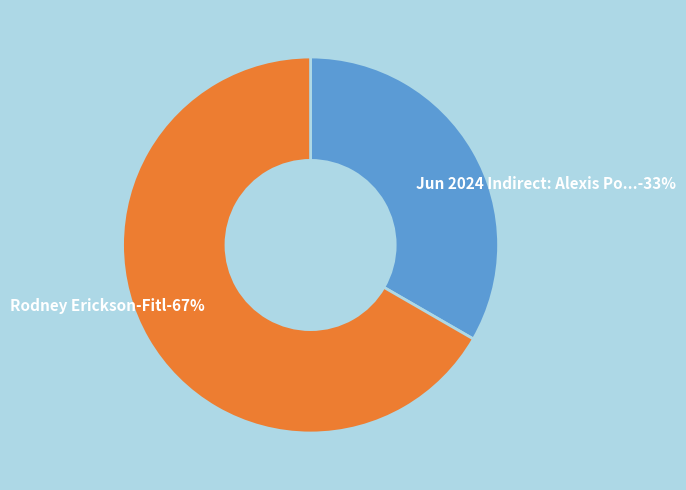

True or false: Rodney Erickson-Fitl accounts for 67% of the total.

True